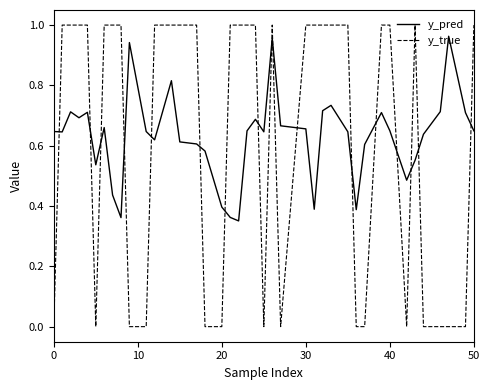

How many intersections are there between y_pred and y_true?

17